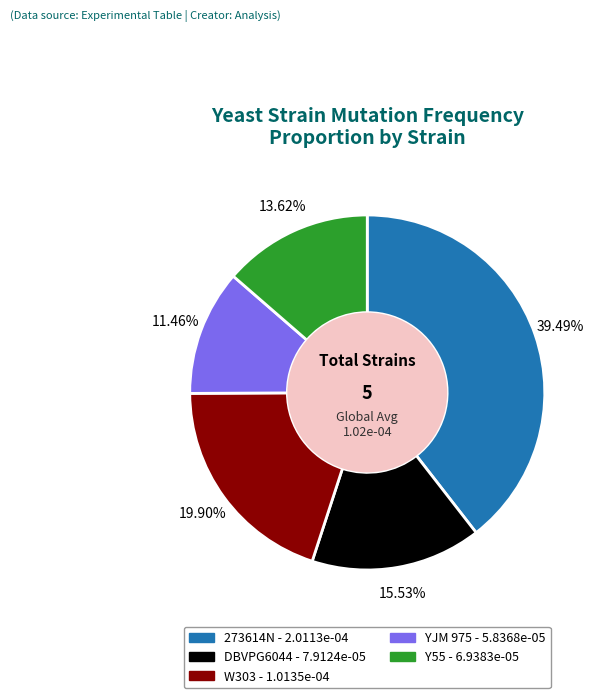

Combined, do 273614N and DBVPG6044 account for over 50%?

Yes